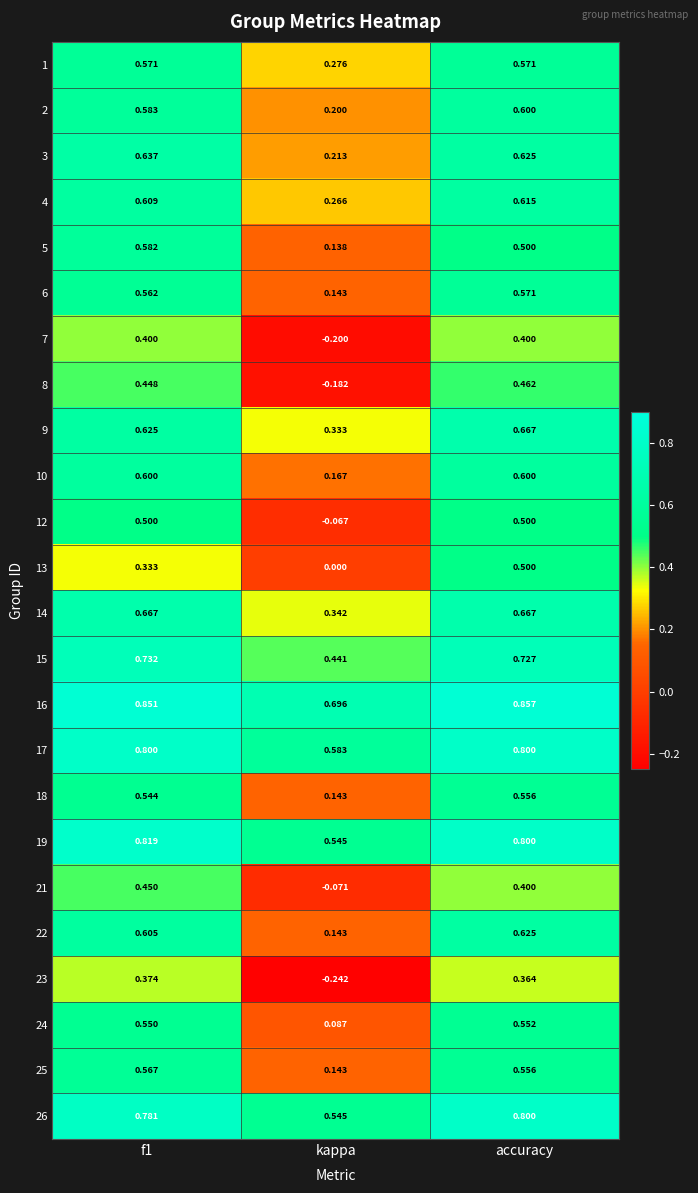

At which label does 7 reach its minimum?

kappa